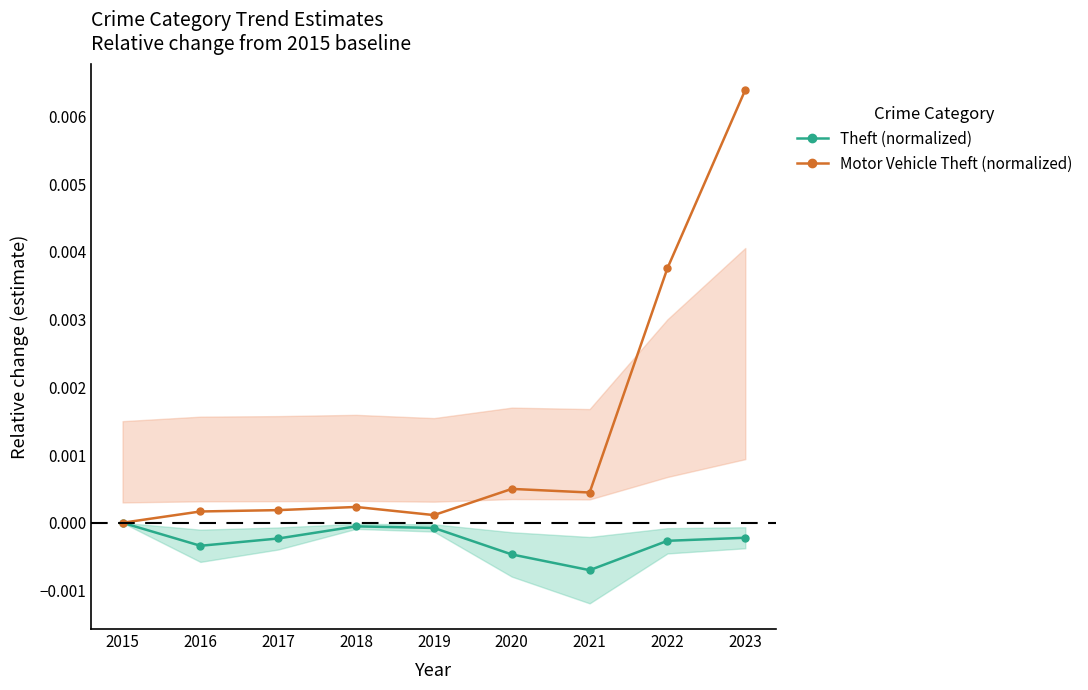

In Motor Vehicle Theft (normalized), how many points are higher than both neighbors (excluding endpoints)?

2